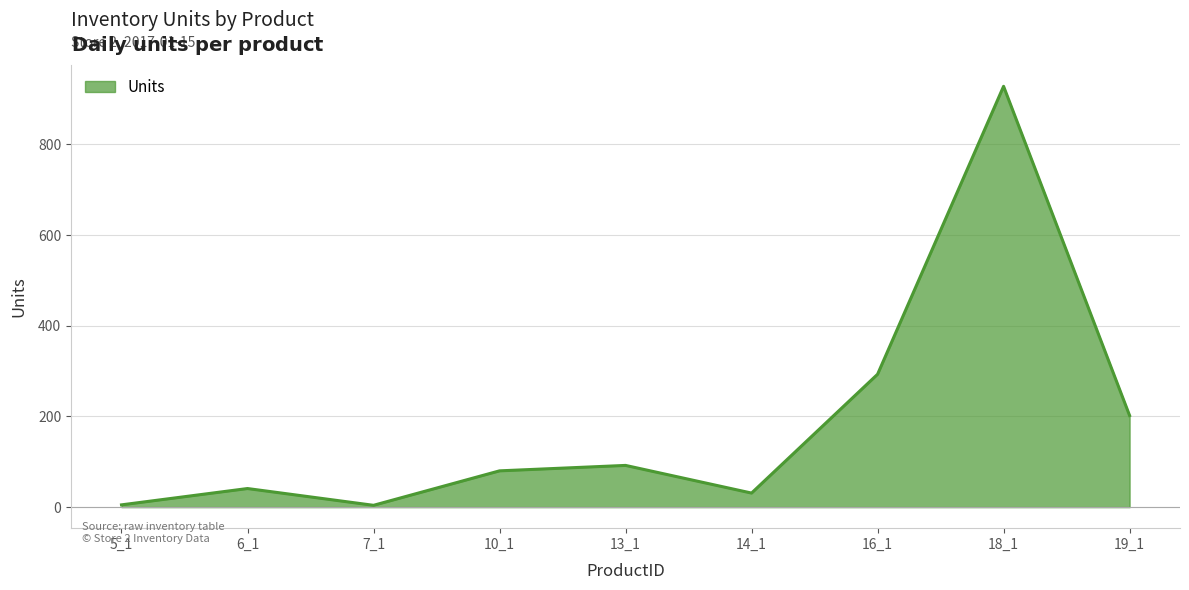

Which label corresponds to the largest value in the chart?

18_1